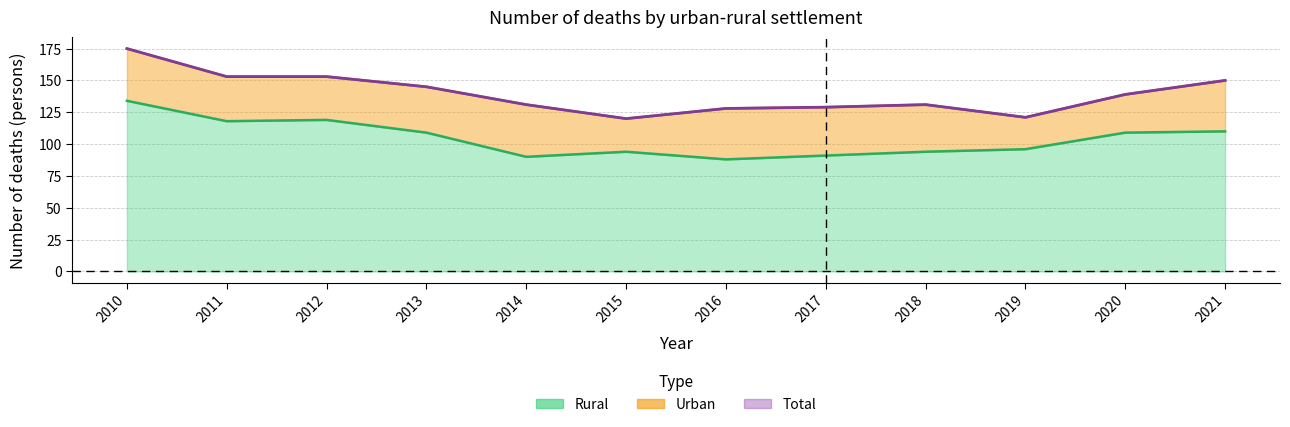

What is the sum of the Rural values at 2018 and 2016?

182